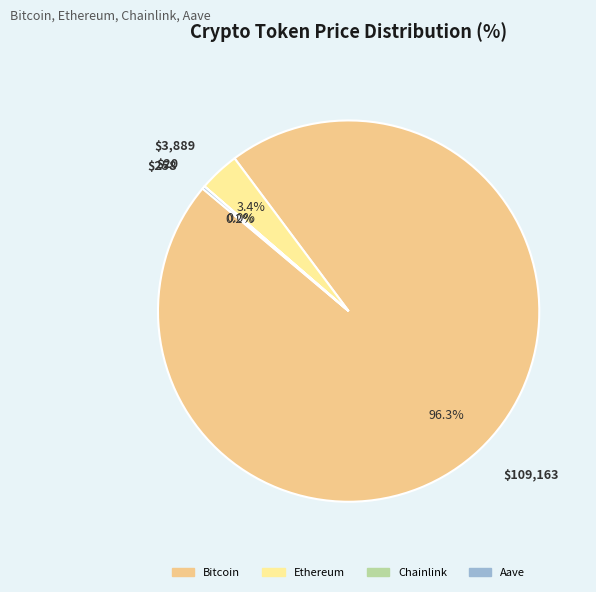

To the nearest percent, what portion does Bitcoin represent?

96%